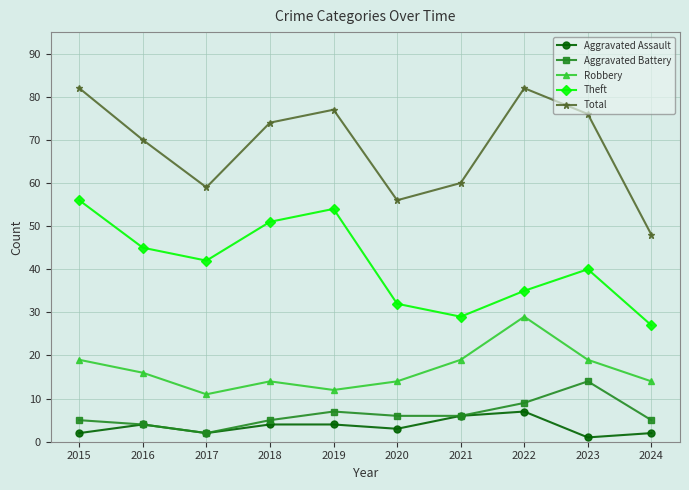

Reading left to right, list all the values displayed in this chart.

Aggravated Assault: 2015=2	2016=4	2017=2	2018=4	2019=4	2020=3	2021=6	2022=7	2023=1	2024=2
Aggravated Battery: 2015=5	2016=4	2017=2	2018=5	2019=7	2020=6	2021=6	2022=9	2023=14	2024=5
Robbery: 2015=19	2016=16	2017=11	2018=14	2019=12	2020=14	2021=19	2022=29	2023=19	2024=14
Theft: 2015=56	2016=45	2017=42	2018=51	2019=54	2020=32	2021=29	2022=35	2023=40	2024=27
Total: 2015=82	2016=70	2017=59	2018=74	2019=77	2020=56	2021=60	2022=82	2023=76	2024=48